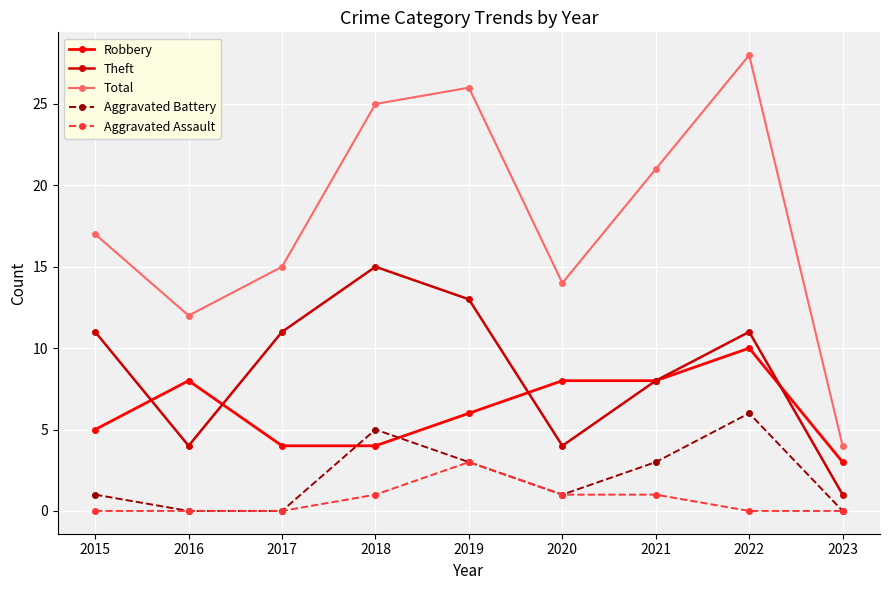

At which category does Theft reach its first local valley?

2016